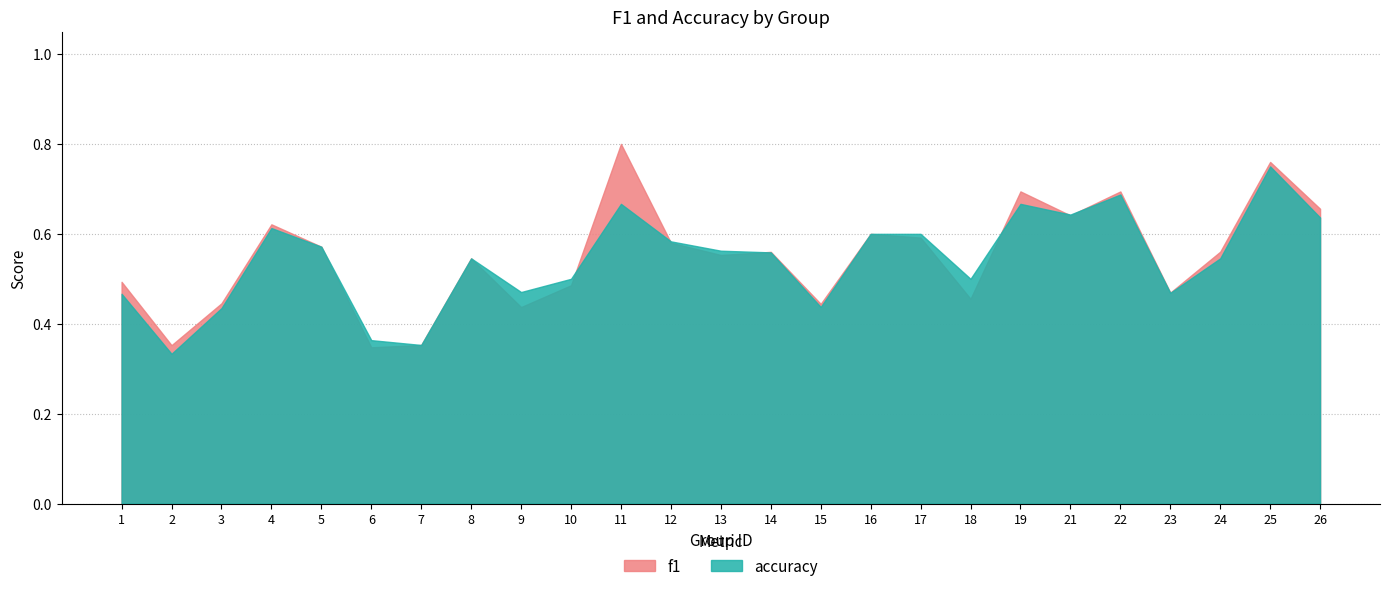

What is the lowest value of the f1 series?

0.3